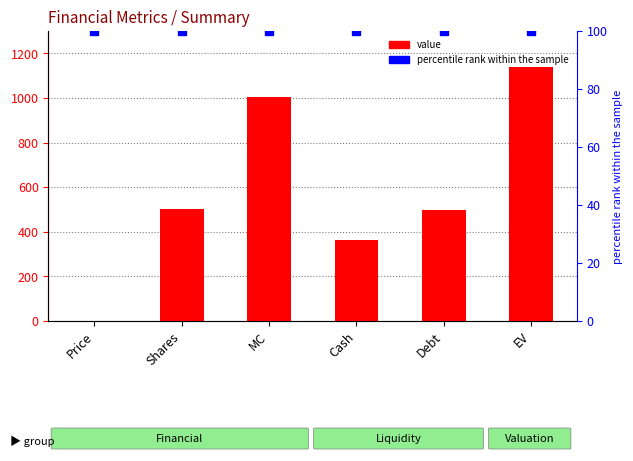

What is the sum of all values?

3503.2